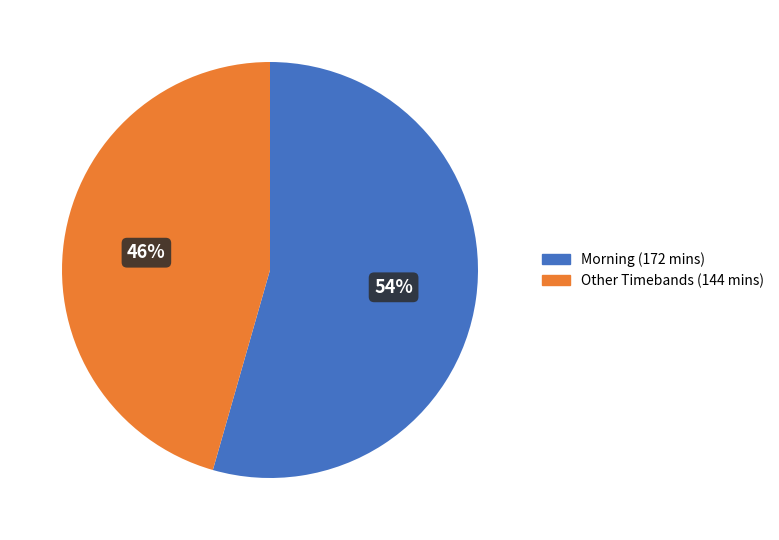

Which slice is the smallest?

Other Timebands (144 mins)